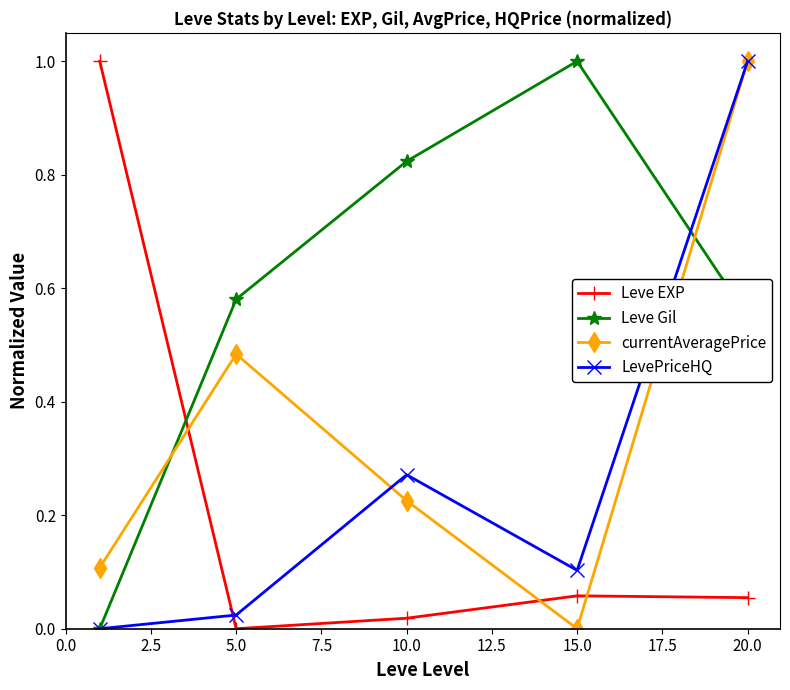

How many interior local peaks does the Leve Gil series have?

1